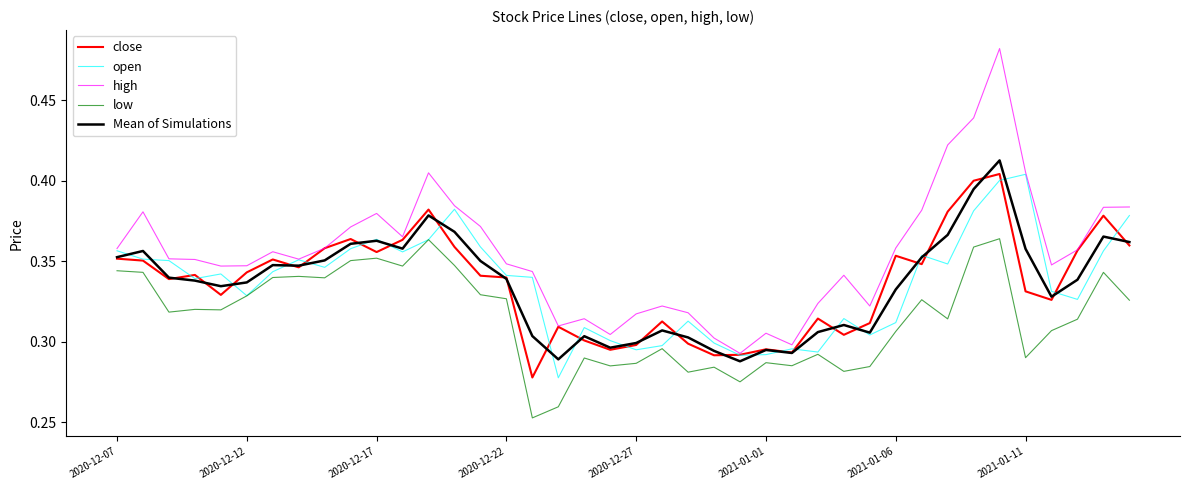

Which series has the largest total across all categories?

high